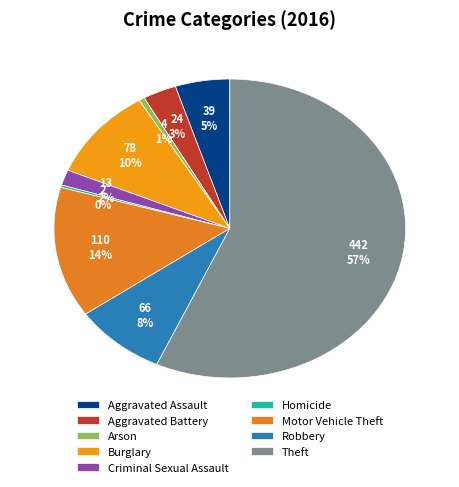

Which category accounts for the majority?

Theft